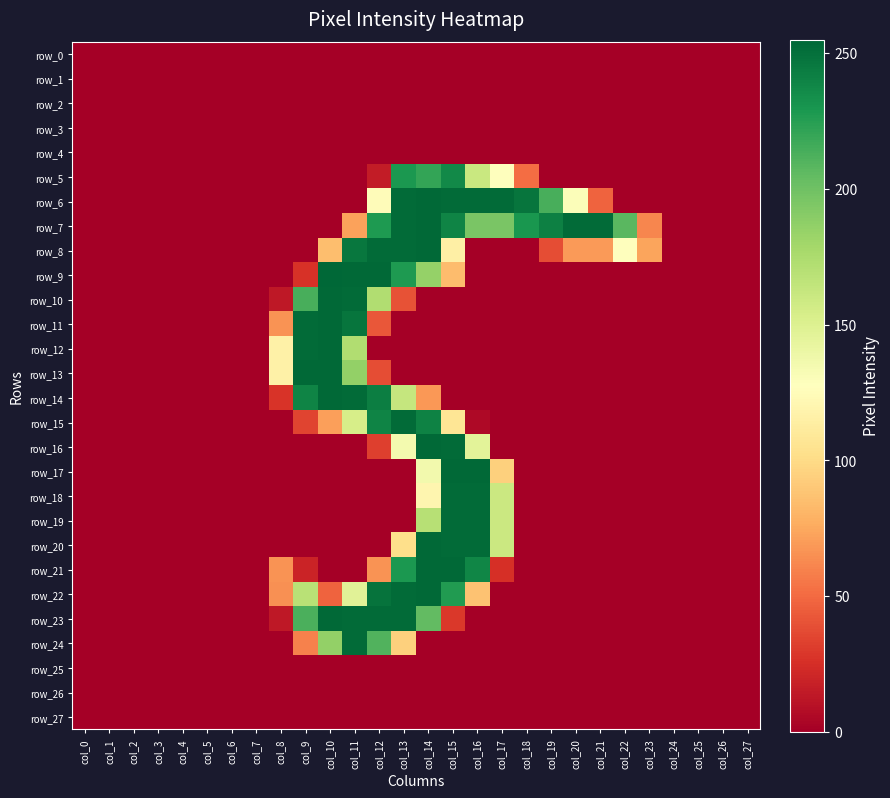

Which series changed the most between col_13 and col_18?

row_8